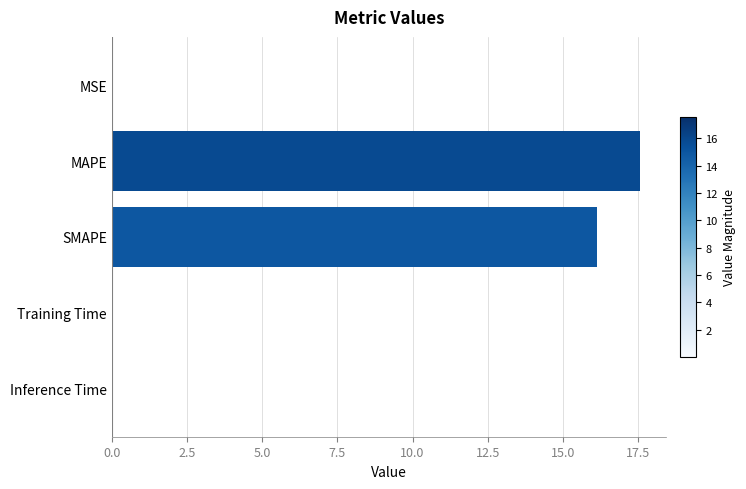

Are the bars horizontal?

Yes